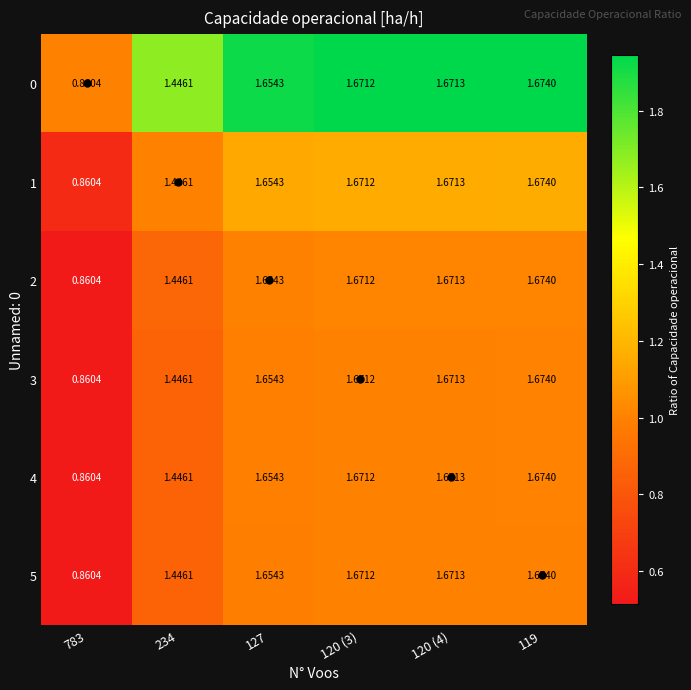

Is the value of 1 at 234 greater than the value of 0 at 119?

No